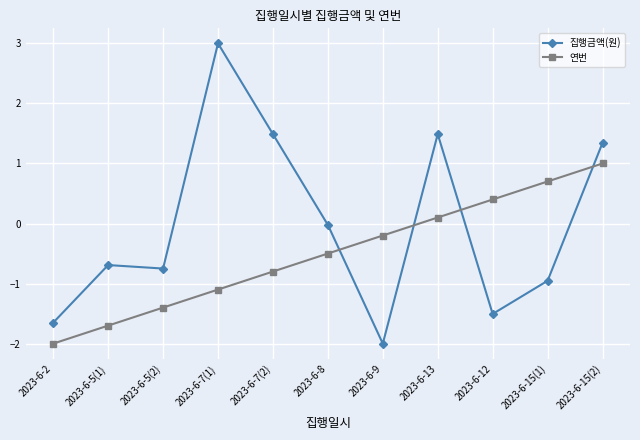

True or false: 연번 has a value of -2.0 at 2023-6-2.

True